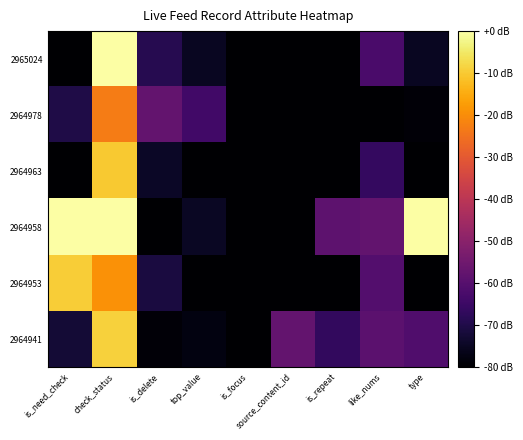

Reading left to right, what are all the values shown in this chart?

2965024: is_need_check=-80.0	check_status=0.0	is_delete=-68.9	top_value=-75.3	is_focus=-80.0	source_content_id=-80.0	is_repeat=-80.0	like_nums=-62.4	type=-75.1
2964978: is_need_check=-70.0	check_status=-23.0	is_delete=-57.4	top_value=-64.0	is_focus=-80.0	source_content_id=-80.0	is_repeat=-80.0	like_nums=-80.0	type=-78.8
2964963: is_need_check=-80.0	check_status=-10.0	is_delete=-74.6	top_value=-80.0	is_focus=-80.0	source_content_id=-80.0	is_repeat=-80.0	like_nums=-66.3	type=-80.0
2964958: is_need_check=0.0	check_status=0.0	is_delete=-80.0	top_value=-74.8	is_focus=-80.0	source_content_id=-80.0	is_repeat=-58.5	like_nums=-57.6	type=0.0
2964953: is_need_check=-9.4	check_status=-19.3	is_delete=-71.2	top_value=-80.0	is_focus=-80.0	source_content_id=-80.0	is_repeat=-80.0	like_nums=-60.4	type=-80.0
2964941: is_need_check=-72.2	check_status=-9.0	is_delete=-79.0	top_value=-77.8	is_focus=-80.0	source_content_id=-57.5	is_repeat=-66.8	like_nums=-58.9	type=-61.0